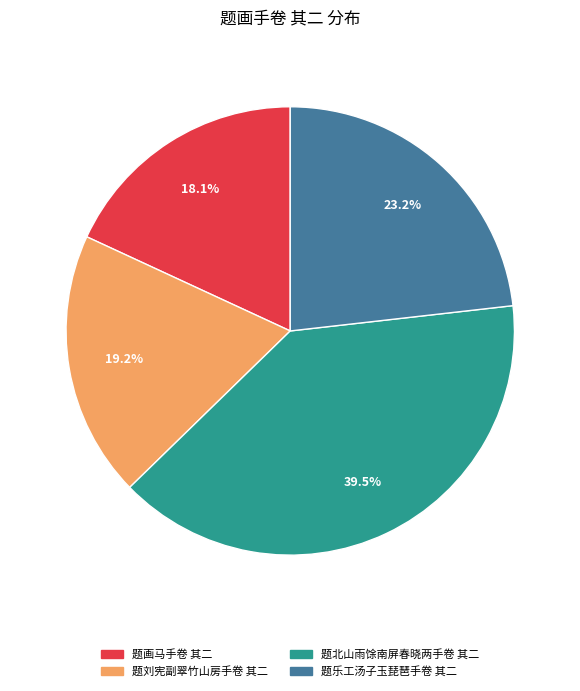

To the nearest percent, what percentage of the pie is 题画马手卷 其二?

18%